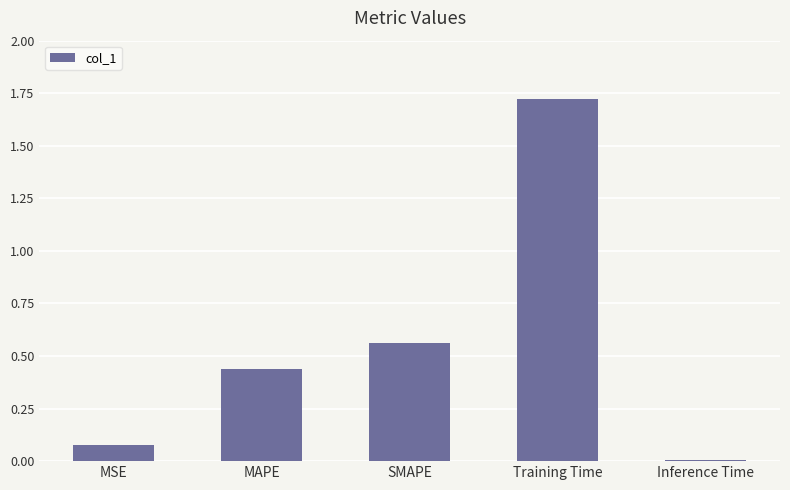

What is the change in value from MSE to SMAPE?

+0.5